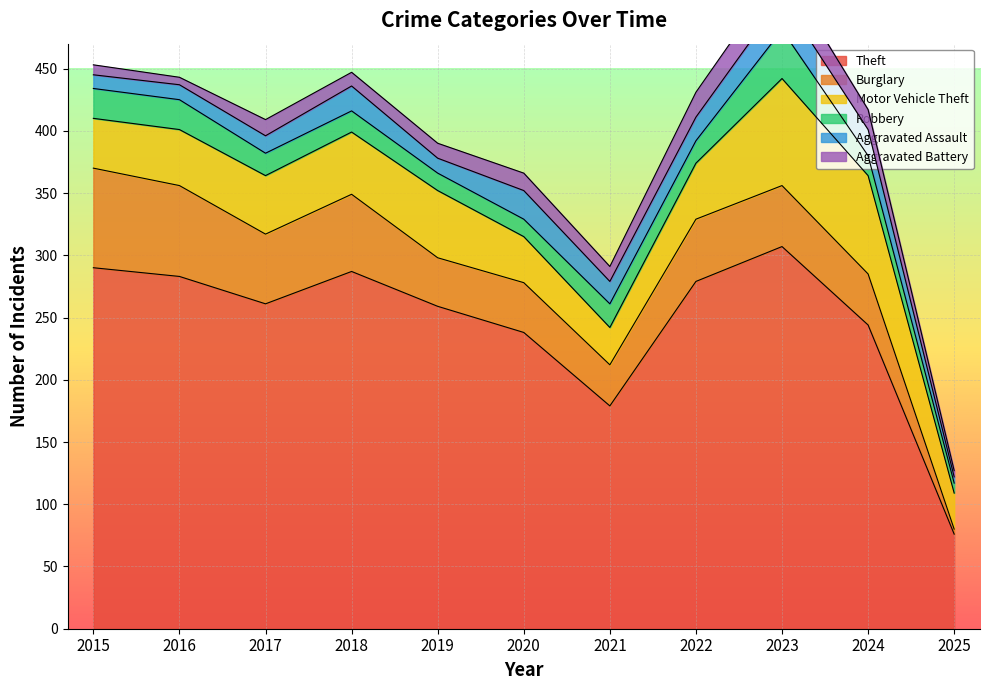

What is the sum of all Aggravated Assault values?

181